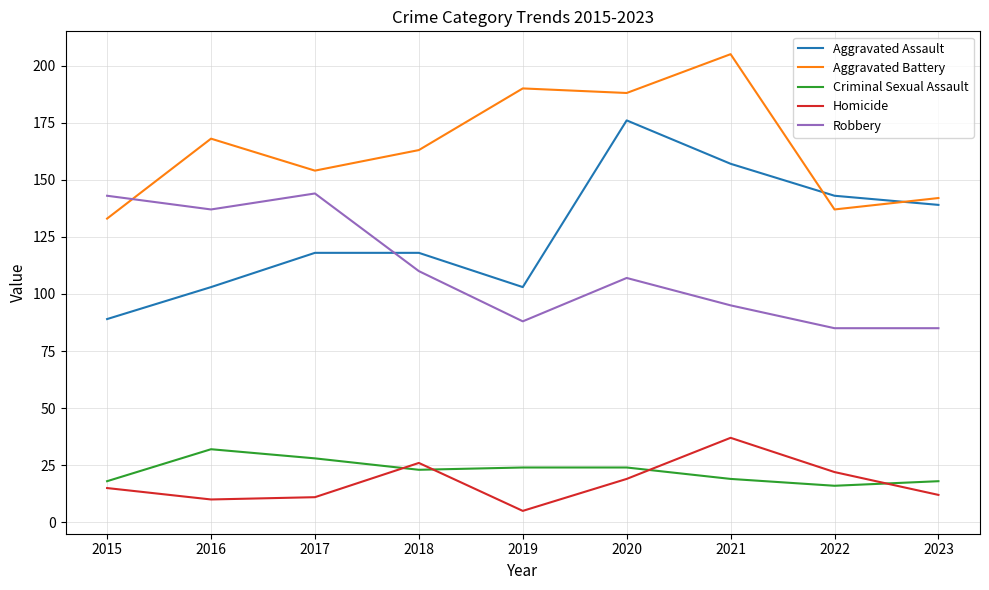

Reading left to right, list all the values displayed in this chart.

Aggravated Assault: 2015=89	2016=103	2017=118	2018=118	2019=103	2020=176	2021=157	2022=143	2023=139
Aggravated Battery: 2015=133	2016=168	2017=154	2018=163	2019=190	2020=188	2021=205	2022=137	2023=142
Criminal Sexual Assault: 2015=18	2016=32	2017=28	2018=23	2019=24	2020=24	2021=19	2022=16	2023=18
Homicide: 2015=15	2016=10	2017=11	2018=26	2019=5	2020=19	2021=37	2022=22	2023=12
Robbery: 2015=143	2016=137	2017=144	2018=110	2019=88	2020=107	2021=95	2022=85	2023=85